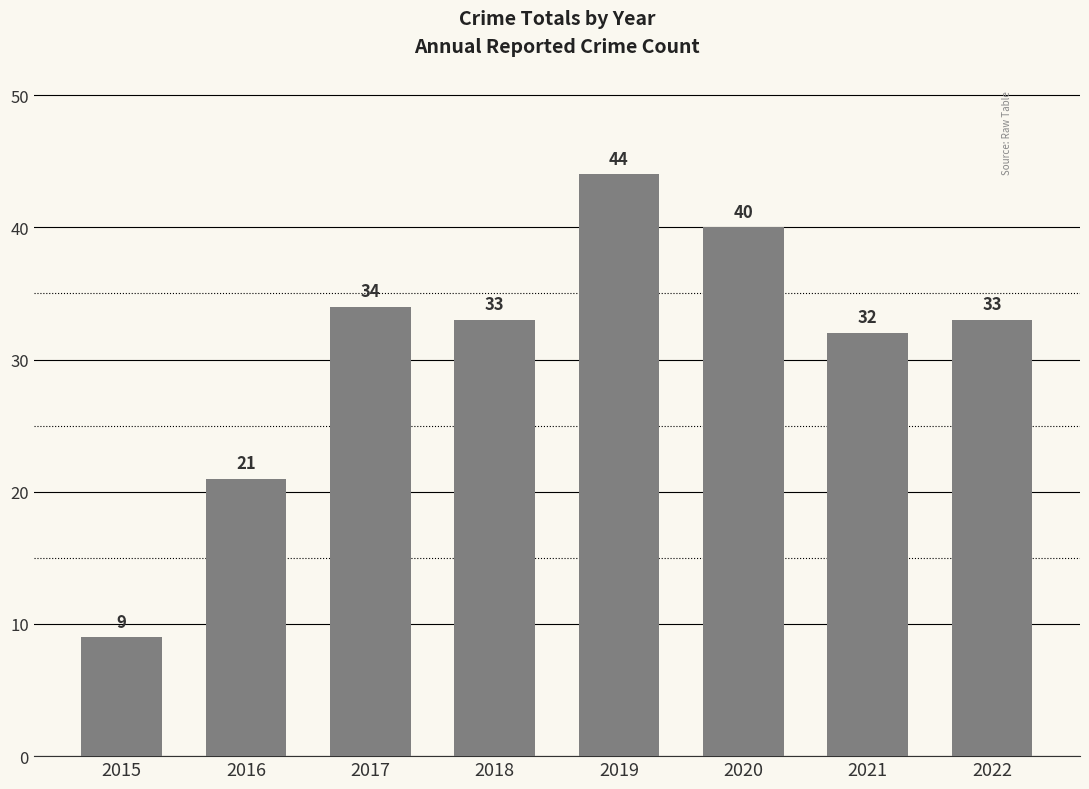

Does the chart contain any negative values?

No